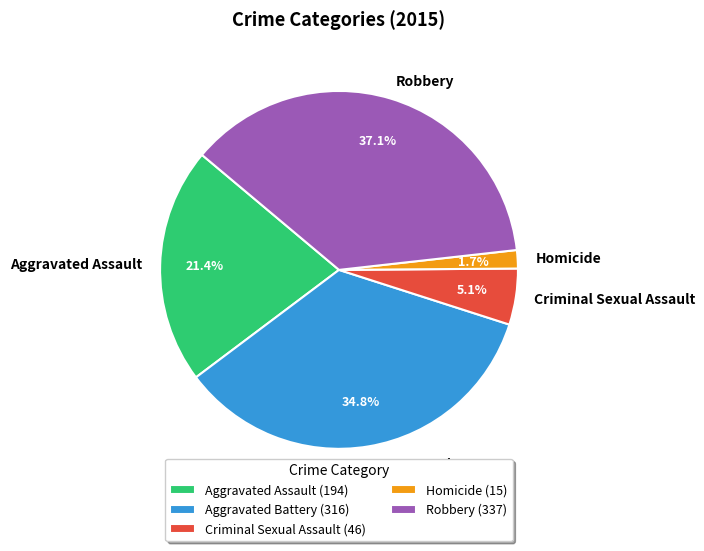

How many slices are in this pie chart?

5